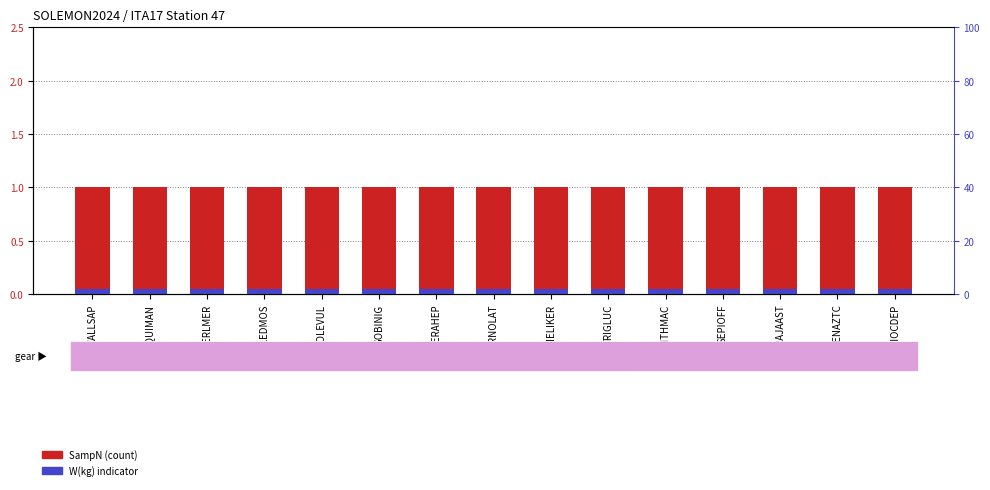

What is the lowest value of the SampN (count) series?

1.0